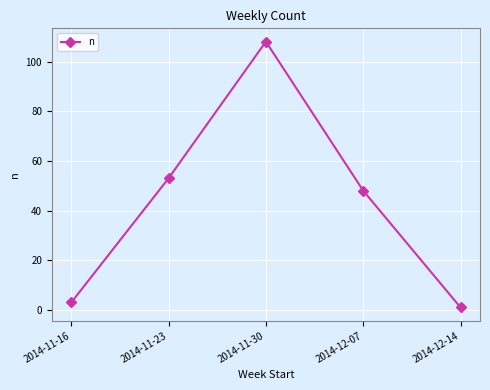

Reading right to left, extract all data points from this chart.

1	48	108	53	3